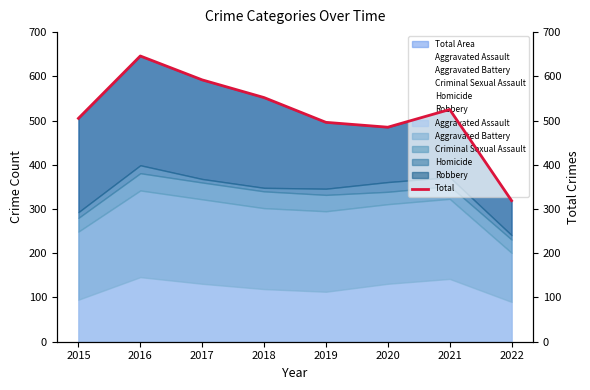

How many lines are shown in the chart?

1